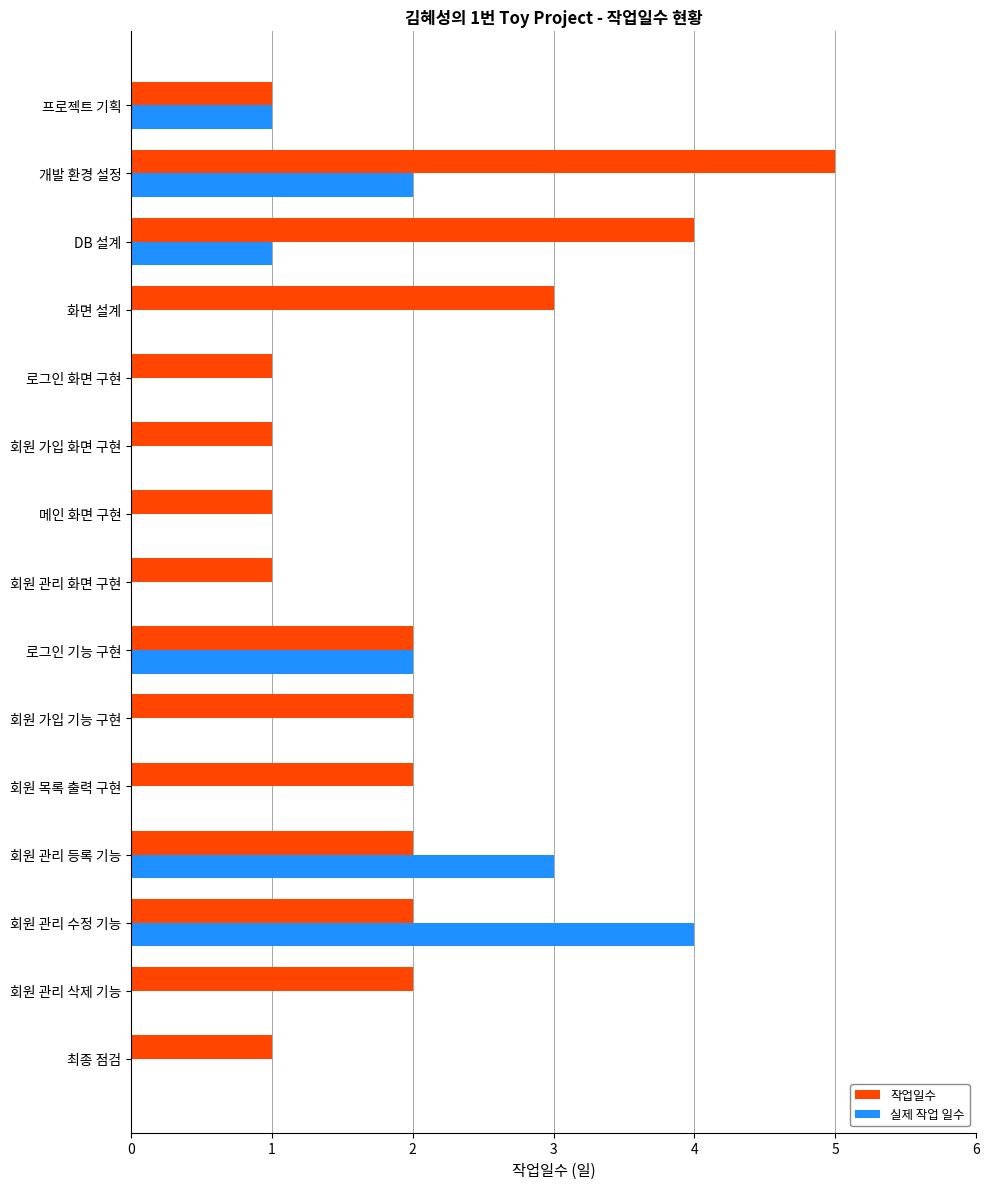

Is the value of 작업일수 at 회원 관리 삭제 기능 greater than the value of 실제 작업 일수 at 최종 점검?

Yes